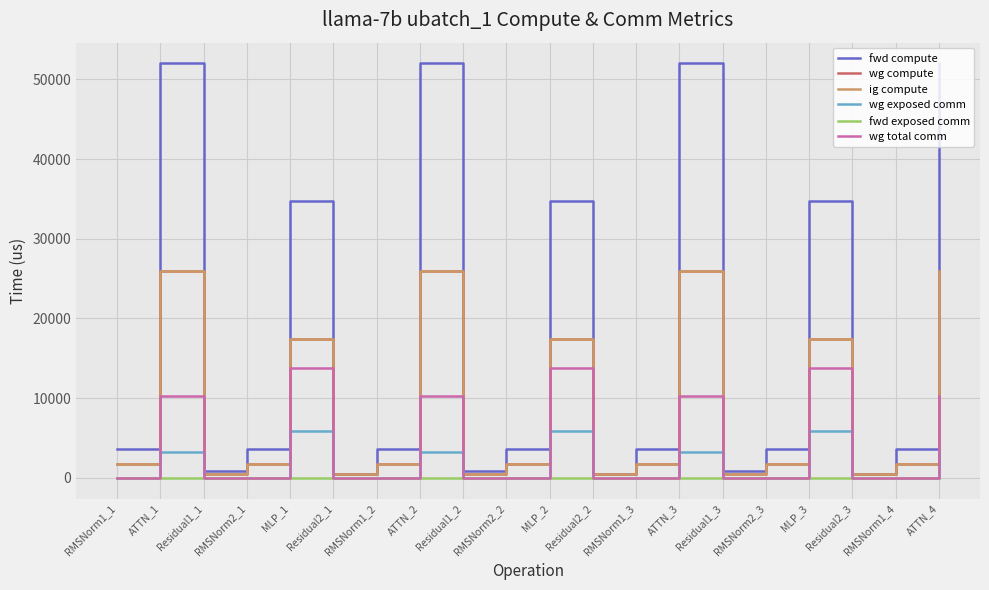

At how many categories does at least one series exceed 22793?

7